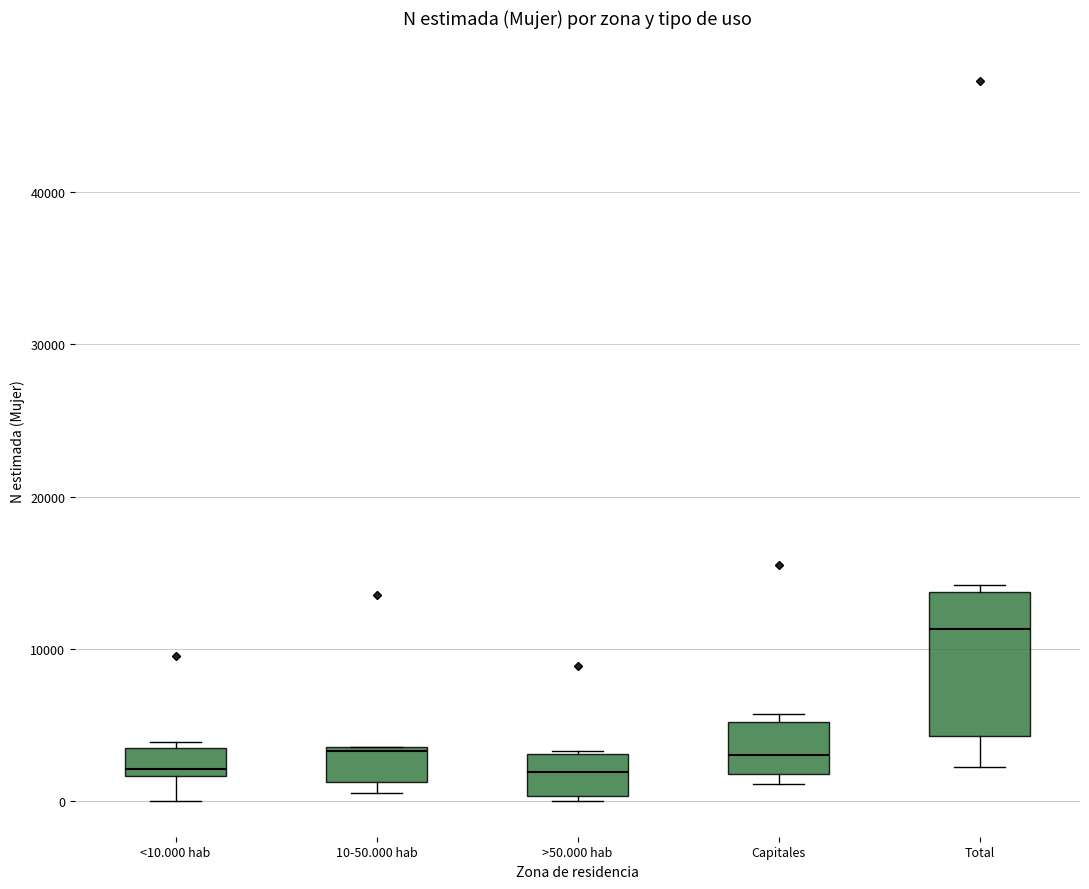

Where is the lower edge of the box for >50.000 hab on the y-axis? The values are not printed on the chart, so give them approximately, as read against the axis.

0